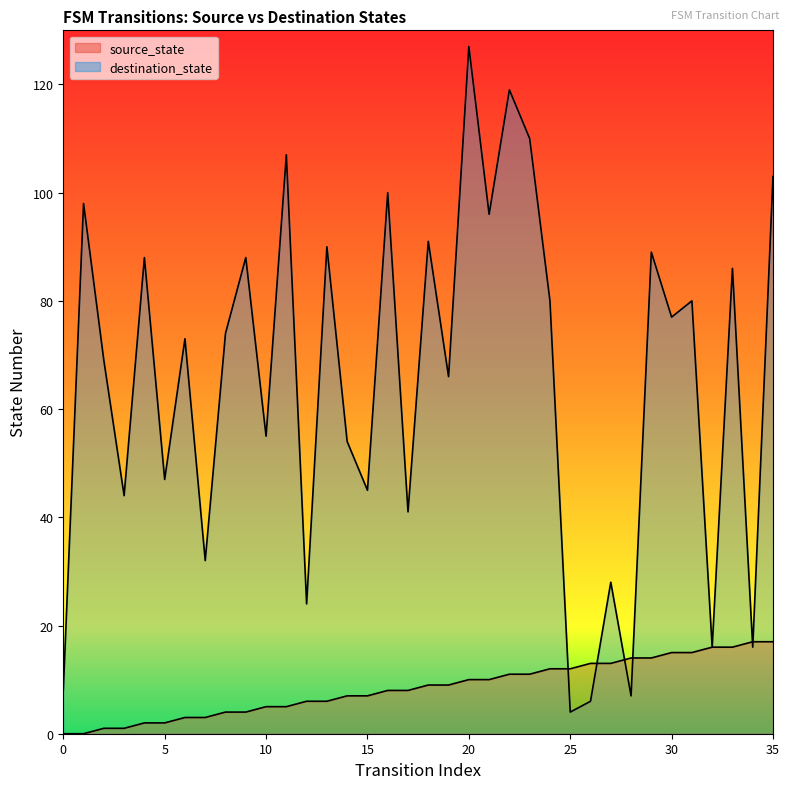

Is the value of destination_state at 22 greater than the value of source_state at 23?

Yes